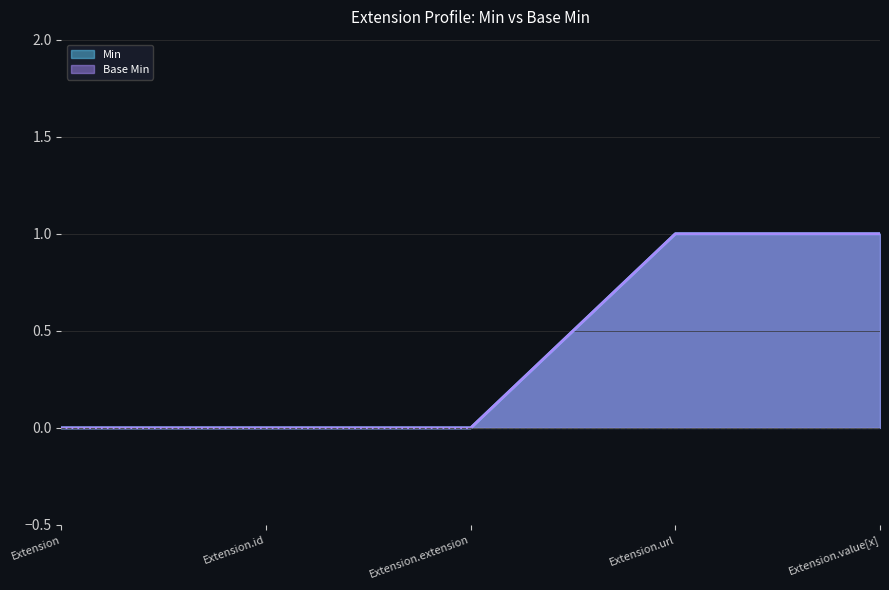

Which series changed the most between Extension.id and Extension.extension?

Min